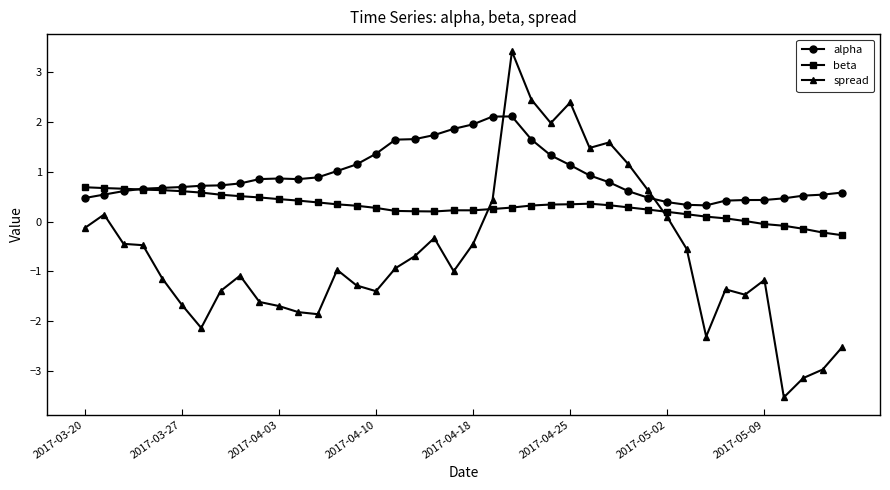

What is the smallest value displayed?

-3.5